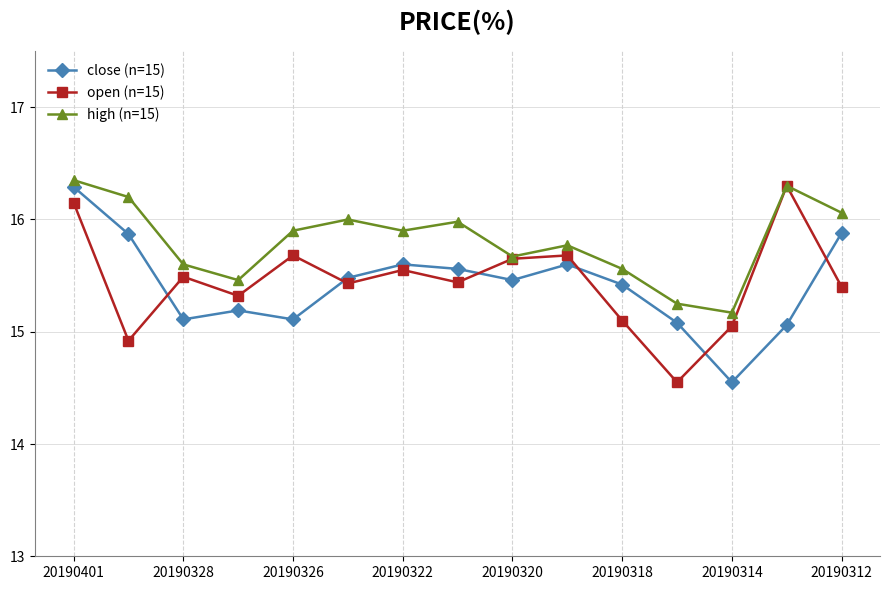

How many data points in close (n=15) are above 15?

14